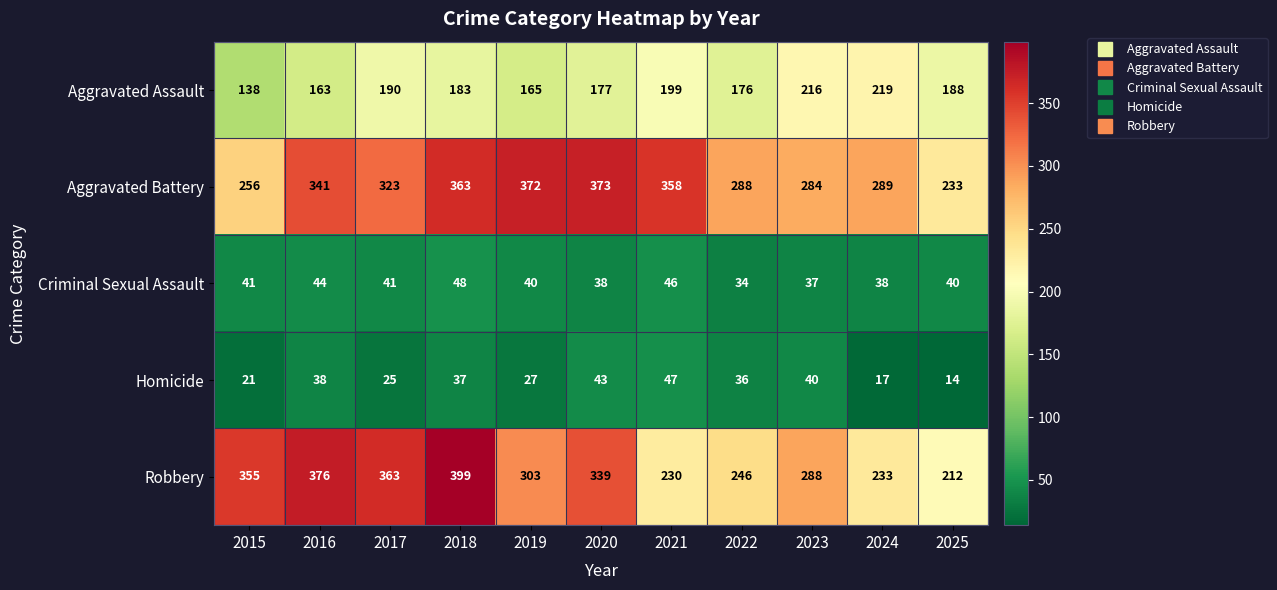

At which category is the sum across all series the highest?

2018